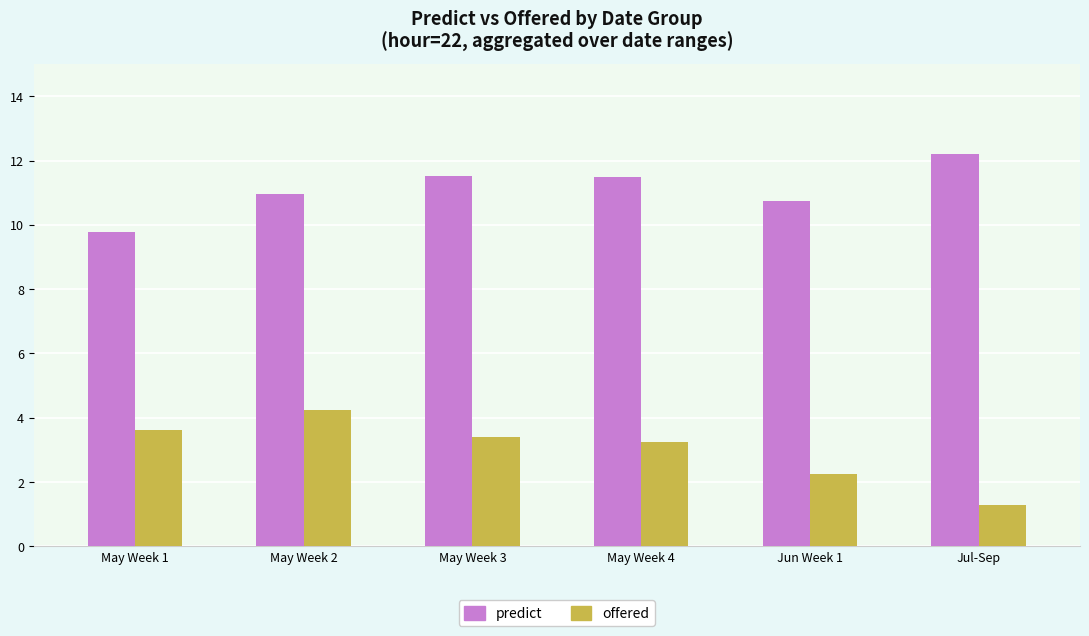

How many bars are there in total?

12